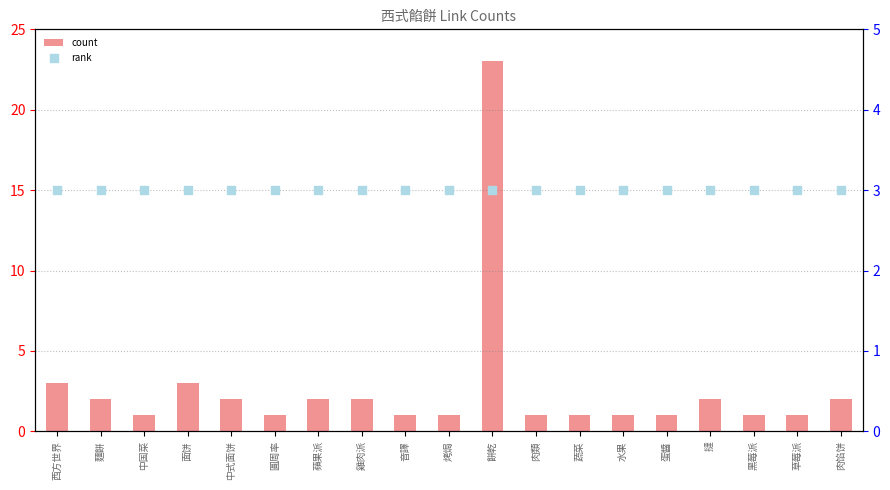

Is the value of rank at 中式面饼 greater than the value of count at 餅乾?

No